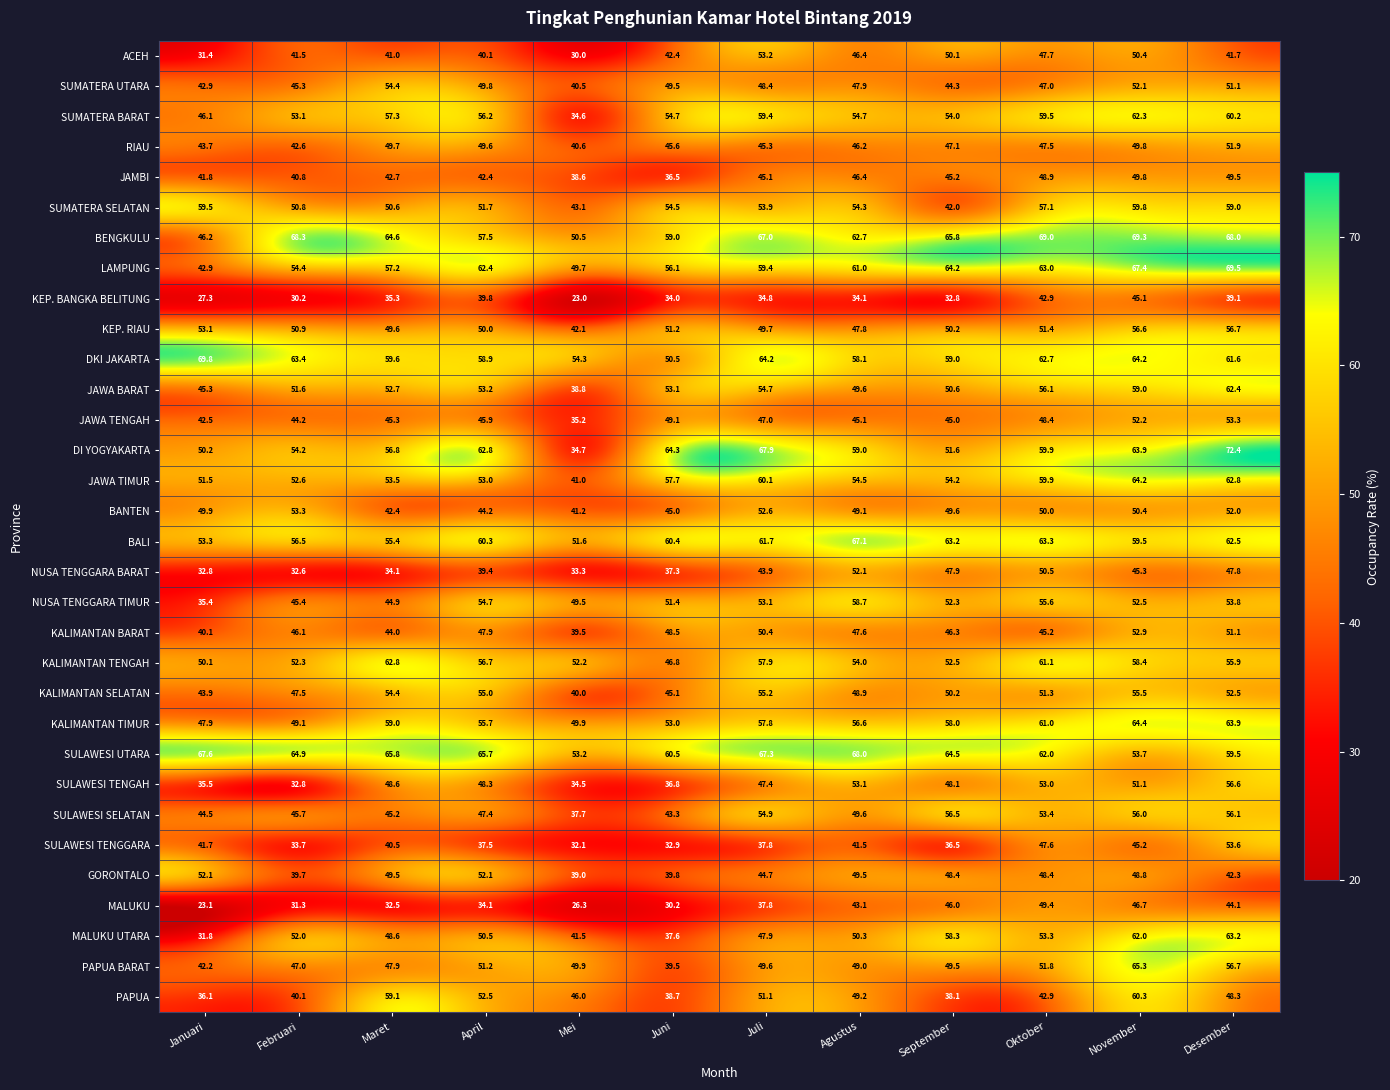

What is the average value of the SULAWESI TENGAH series?

45.5